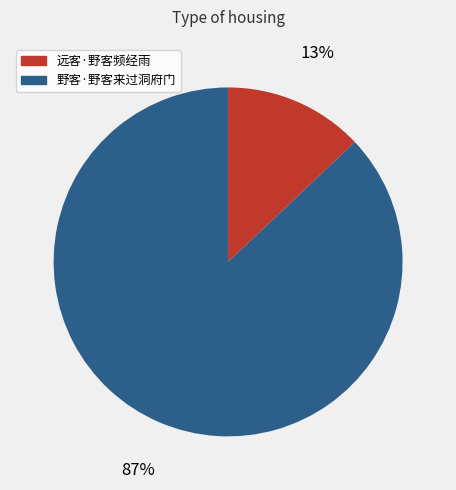

What percentage is the 野客·野客来过洞府门 slice, to the nearest percent?

87%